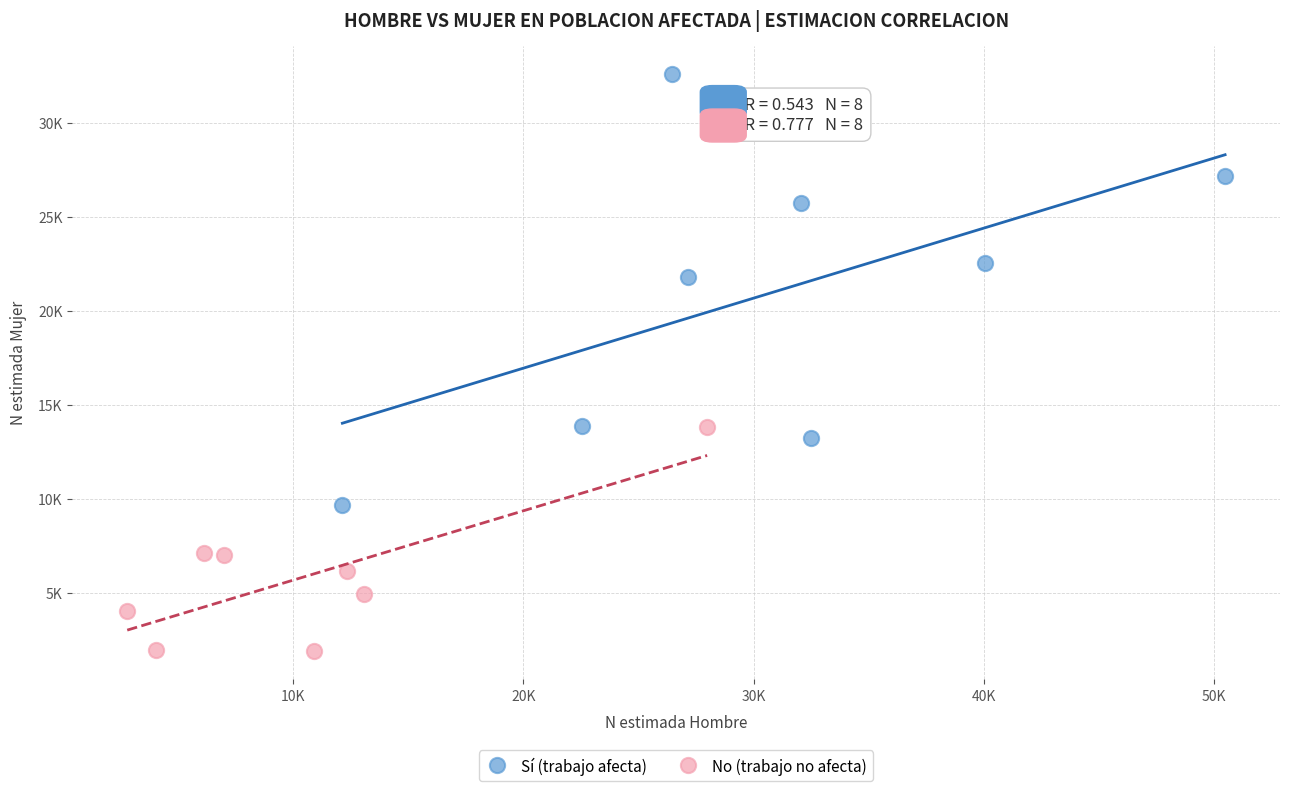

What are all the series names shown in the legend?

Sí (trabajo afecta), No (trabajo no afecta)